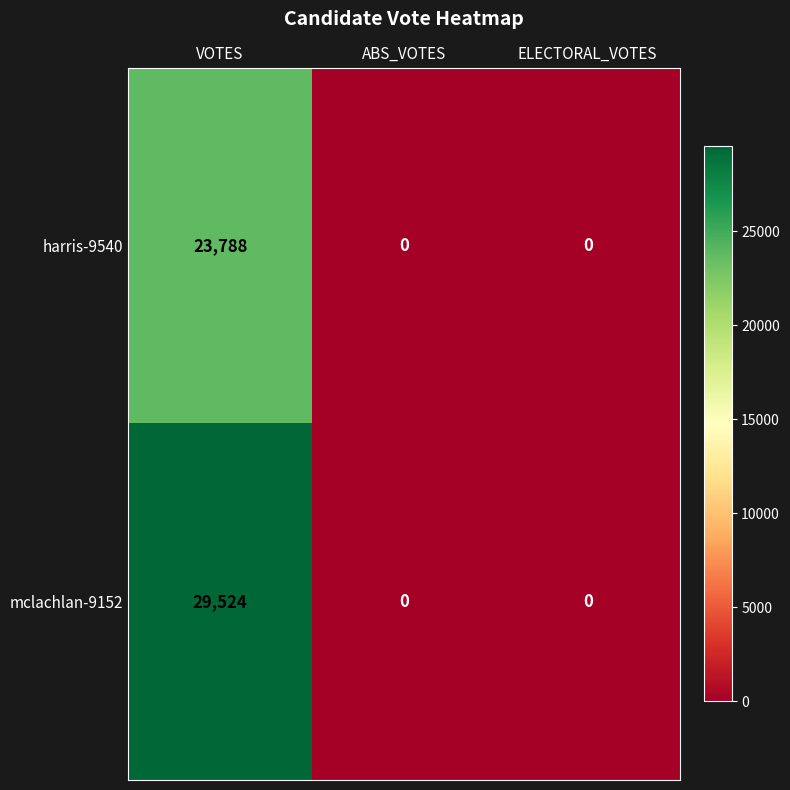

Reading left to right, transcribe all the data shown in this chart.

harris-9540: 23788	0	0
mclachlan-9152: 29524	0	0